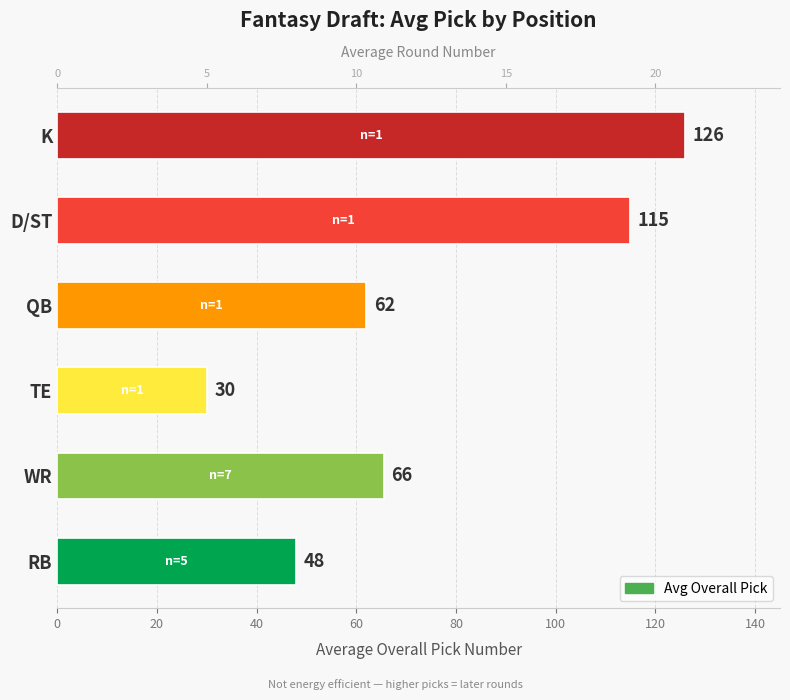

Reading left to right, list all the values displayed in this chart.

Avg Pick Overall: 48.0	65.6	30.0	62.0	115.0	126.0
Avg Round: 6.4	8.7	4.0	8.0	15.0	16.0